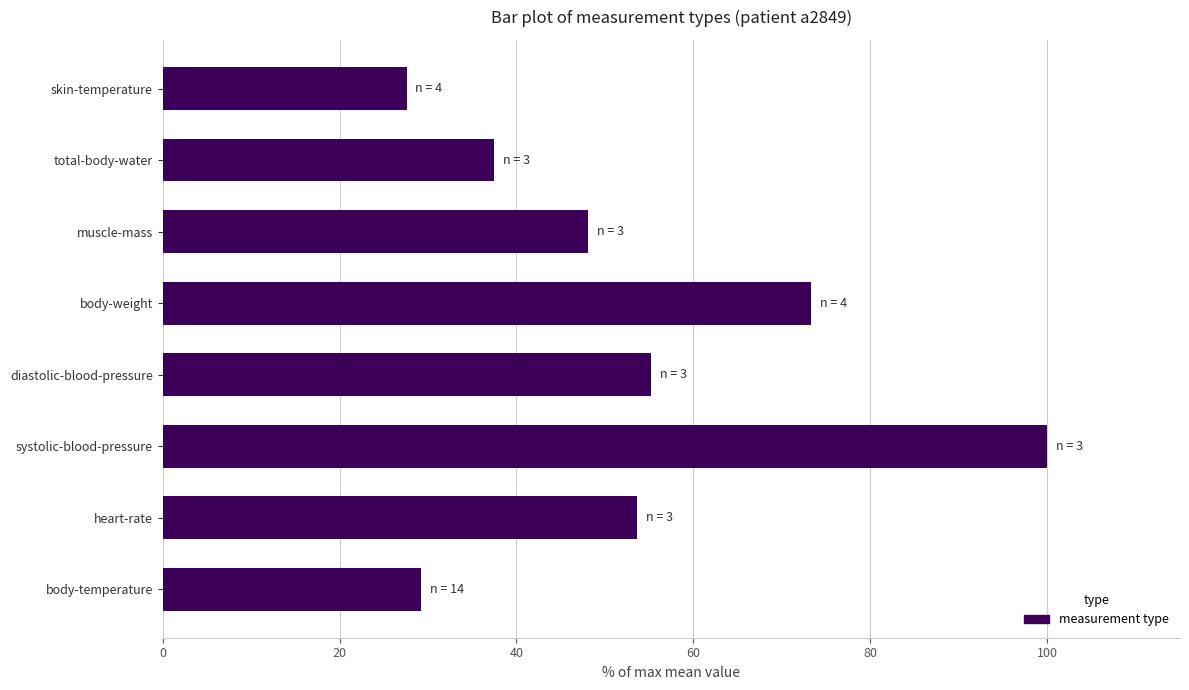

Rank the categories by value from highest to lowest.

systolic-blood-pressure, body-weight, diastolic-blood-pressure, heart-rate, muscle-mass, total-body-water, body-temperature, skin-temperature